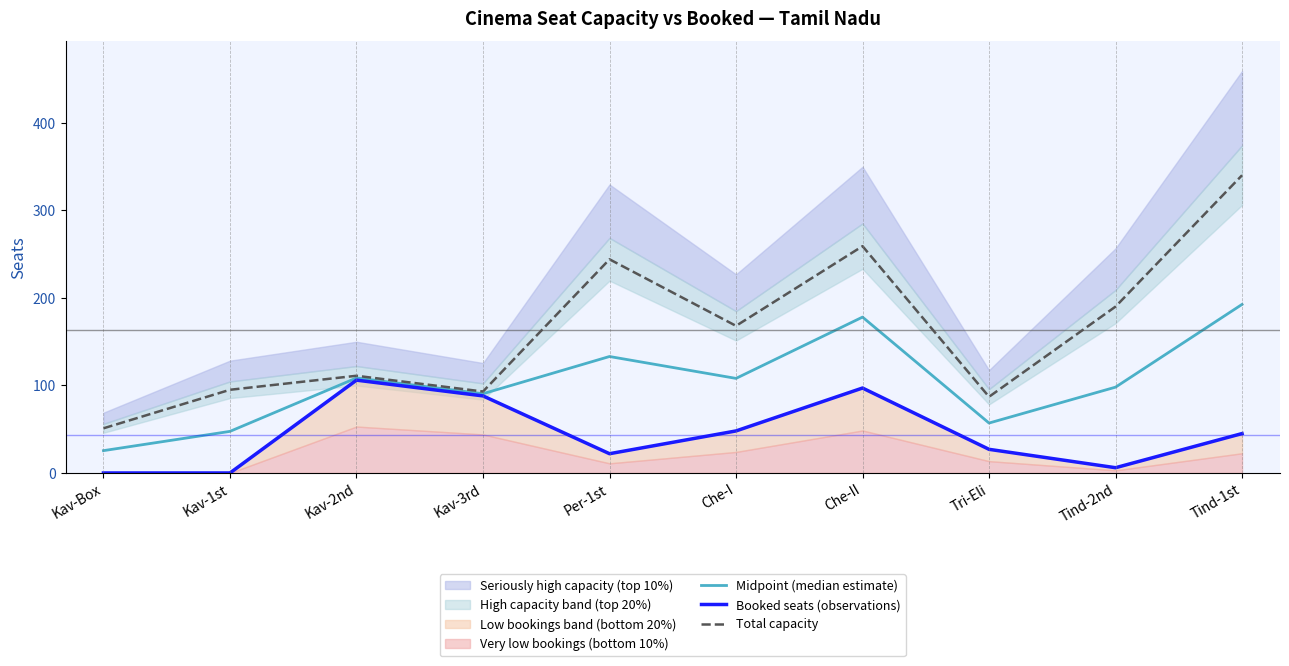

Which category has the highest value in the Booked seats (observations) series?

Kav-2nd